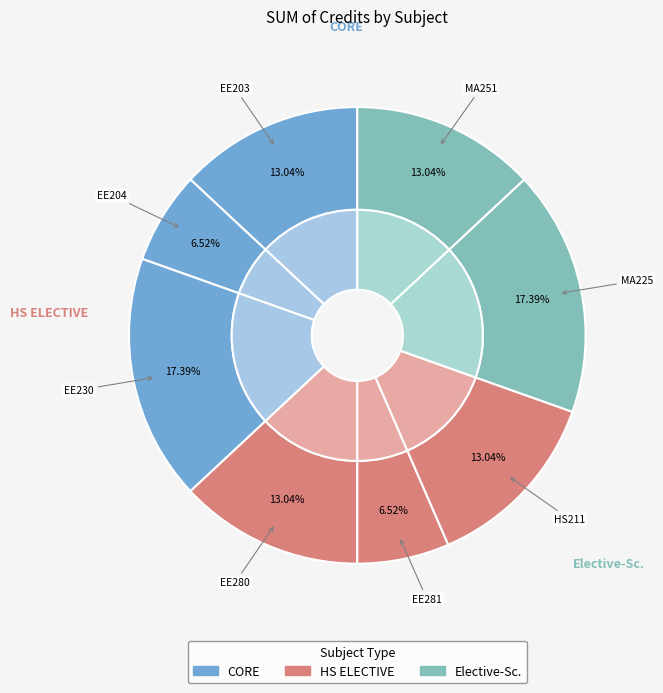

What percentage is the Principles of Communication slice, to the nearest percent?

17%